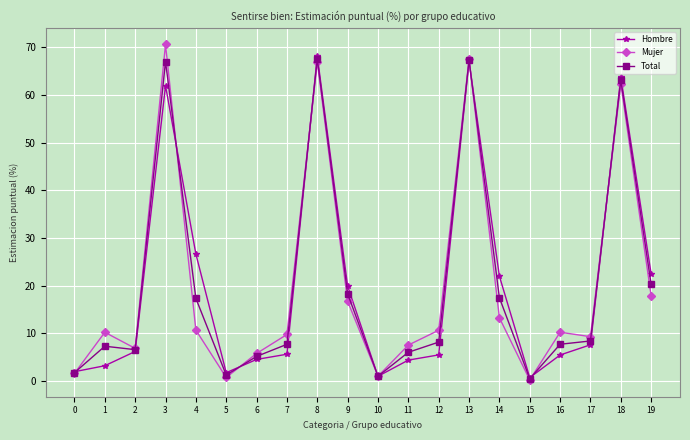

Rank the series by their average value, from lowest to highest.

Hombre, Mujer, Total